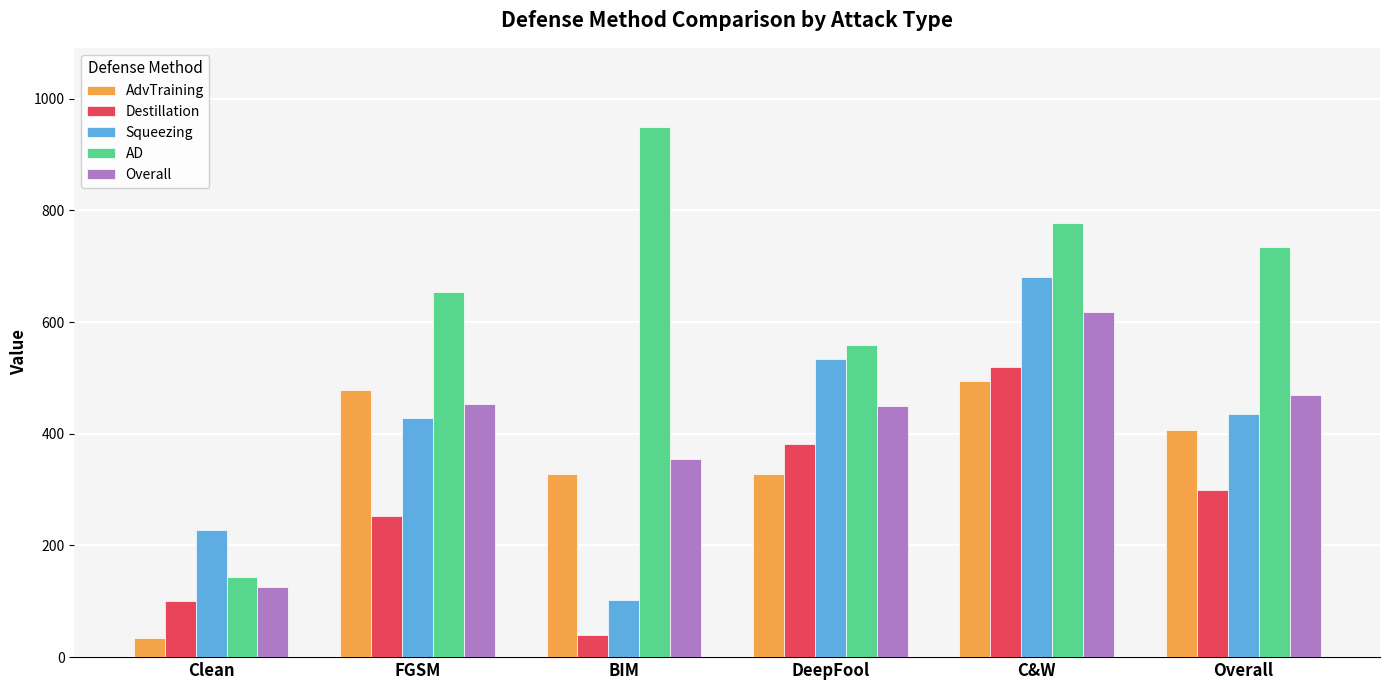

What is the smallest value displayed?

33.9